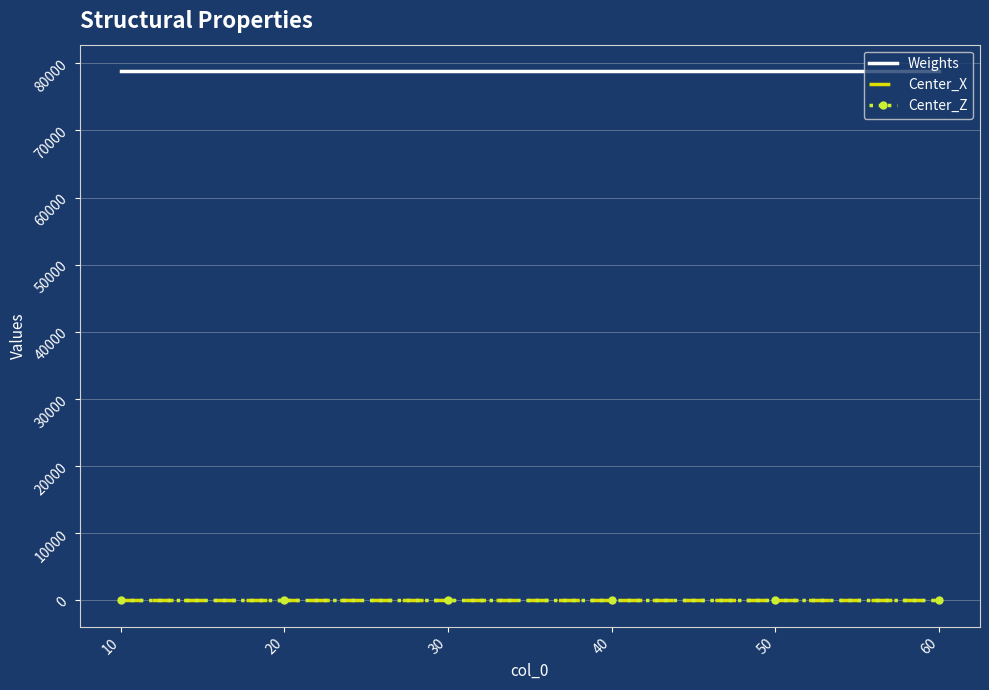

Reading left to right, transcribe all the data shown in this chart.

Weights: 10=78831.9	20=78831.9	30=78831.9	40=78831.9	50=78831.9	60=78831.9
Center_X: 10=30.1	20=30.1	30=30.1	40=30.1	50=30.1	60=30.1
Center_Z: 10=0.2	20=0.2	30=0.2	40=0.2	50=0.2	60=0.2